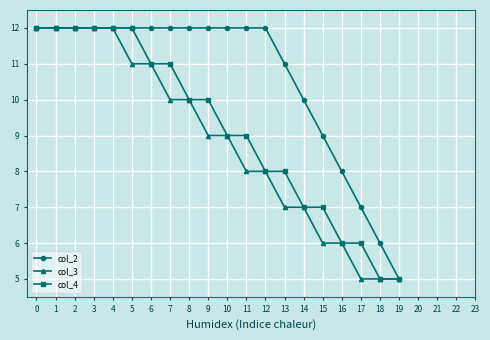

Reading left to right, extract all data points from this chart.

col_2: 0=12	1=12	2=12	3=12	4=12	5=12	6=12	7=12	8=12	9=12	10=12	11=12	12=12	13=11	14=10	15=9	16=8	17=7	18=6	19=5
col_3: 0=12	1=12	2=12	3=12	4=12	5=11	6=11	7=10	8=10	9=9	10=9	11=8	12=8	13=7	14=7	15=6	16=6	17=5	18=5	19=5
col_4: 0=12	1=12	2=12	3=12	4=12	5=12	6=11	7=11	8=10	9=10	10=9	11=9	12=8	13=8	14=7	15=7	16=6	17=6	18=5	19=5